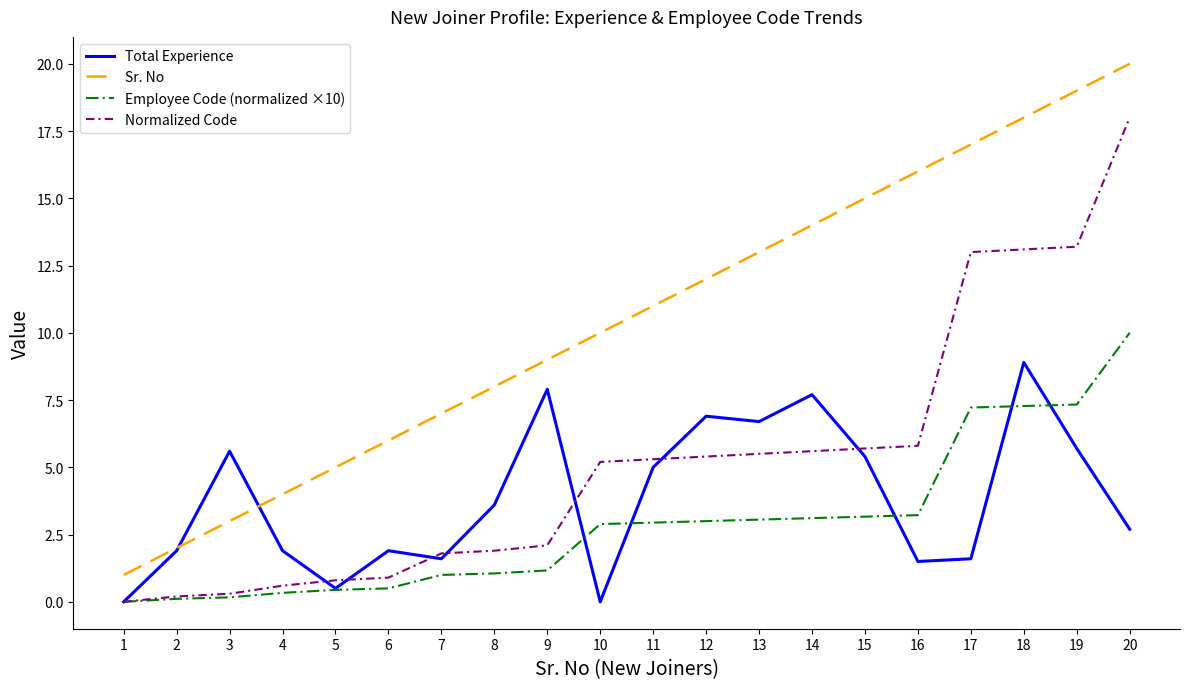

Which category has the highest value in the Total Experience series?

18